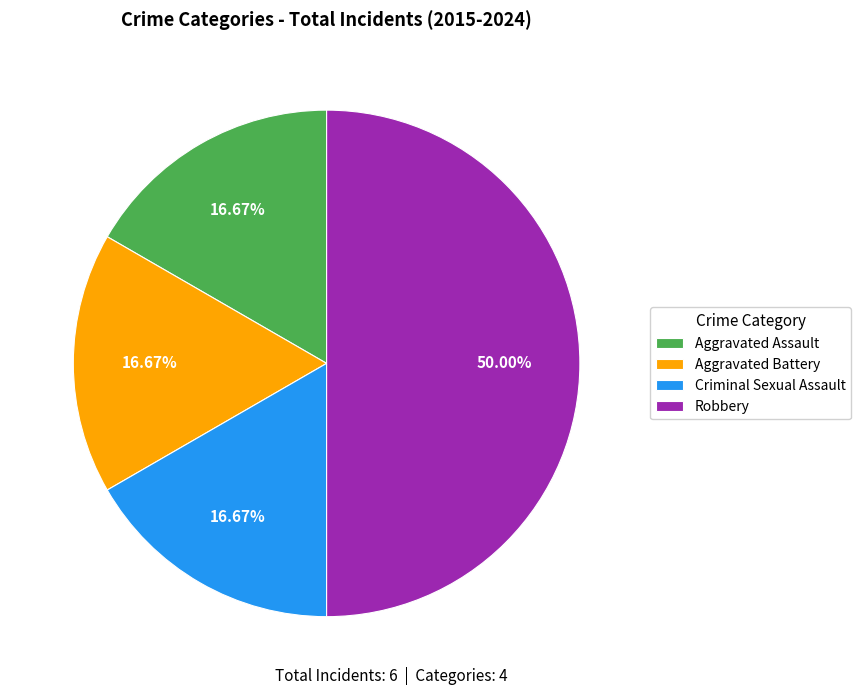

What is the ratio of the value at Aggravated Battery to the value at Criminal Sexual Assault?

1.0